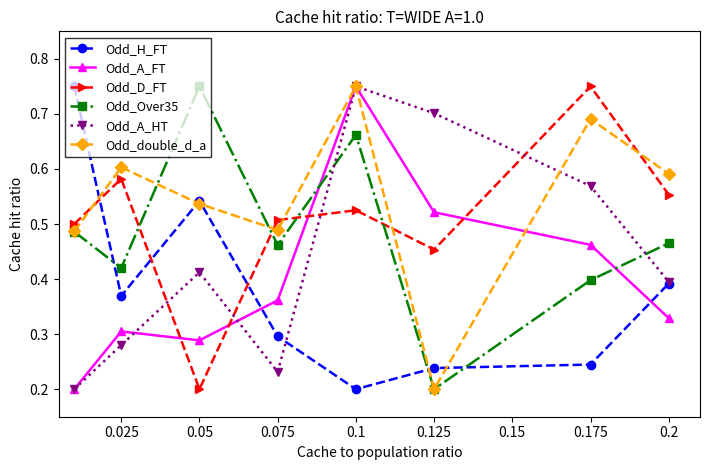

How many Odd_A_HT values are between 0 and 1?

8